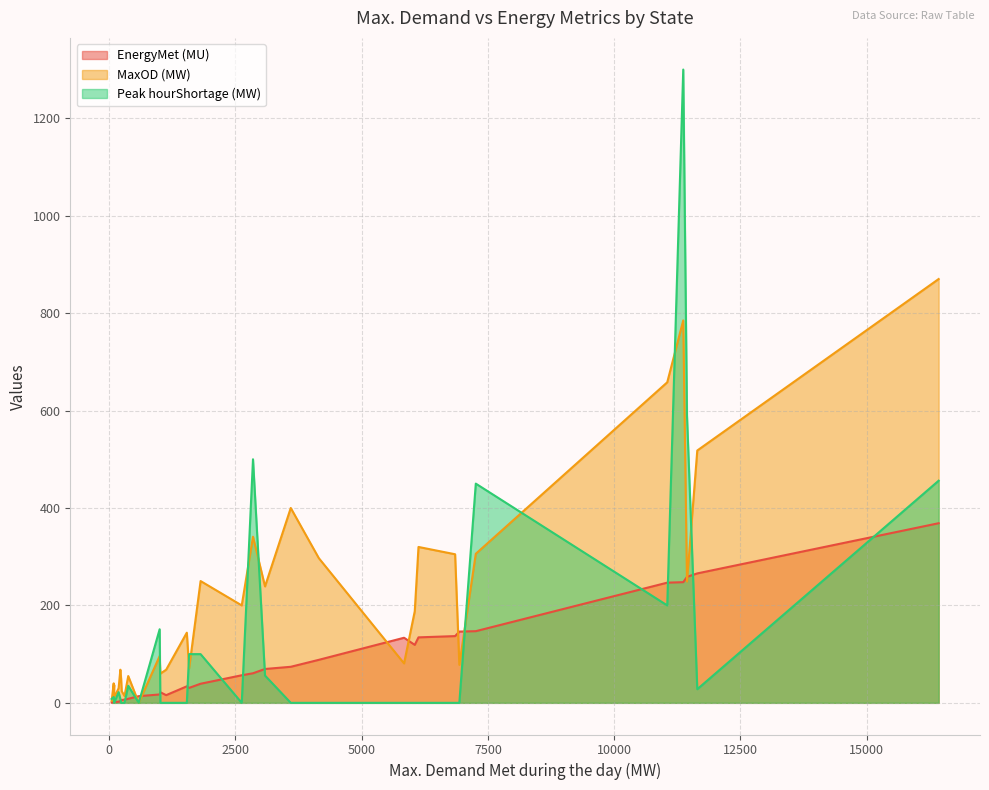

True or false: MaxOD (MW) and EnergyMet (MU) cross at least once.

True